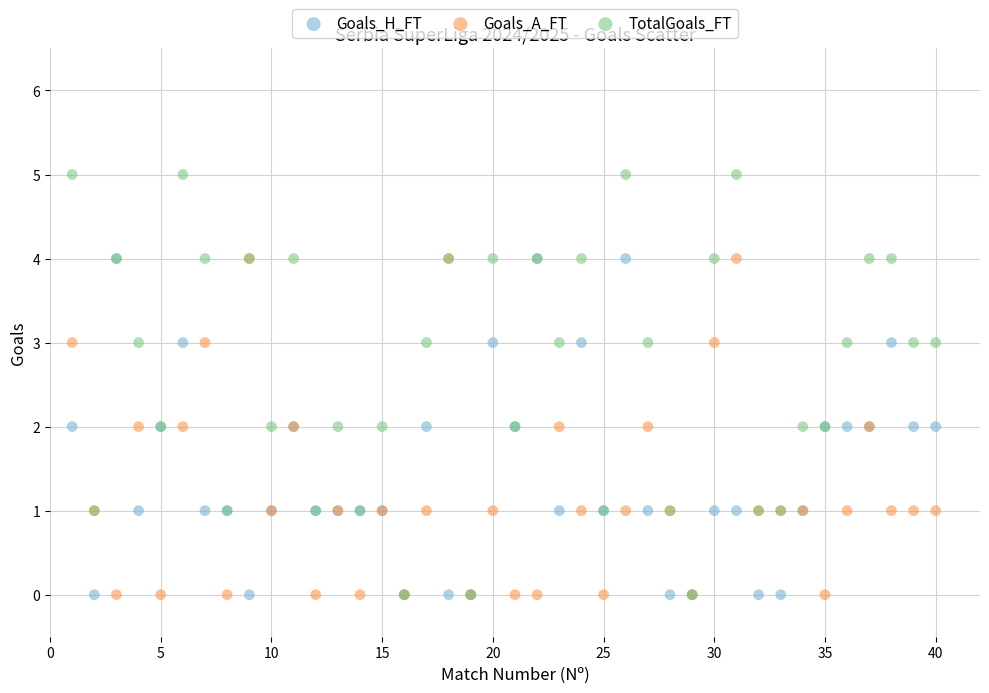

What are all the series names shown in the legend?

Goals_H_FT, Goals_A_FT, TotalGoals_FT